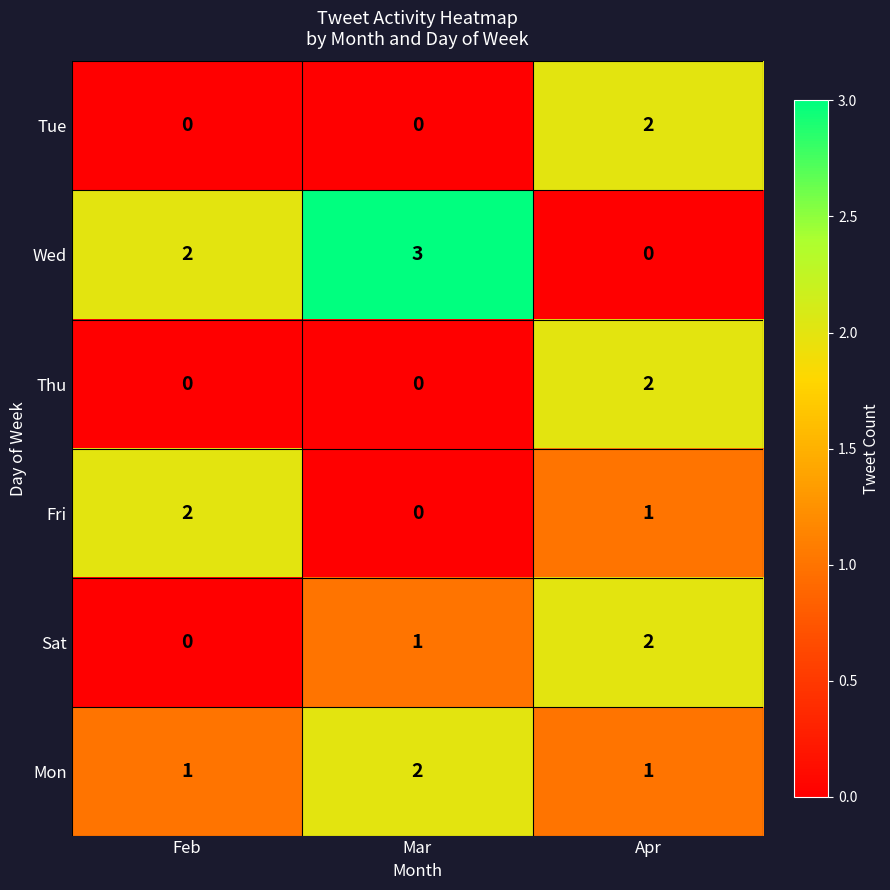

Count the number of categories in the chart.

3